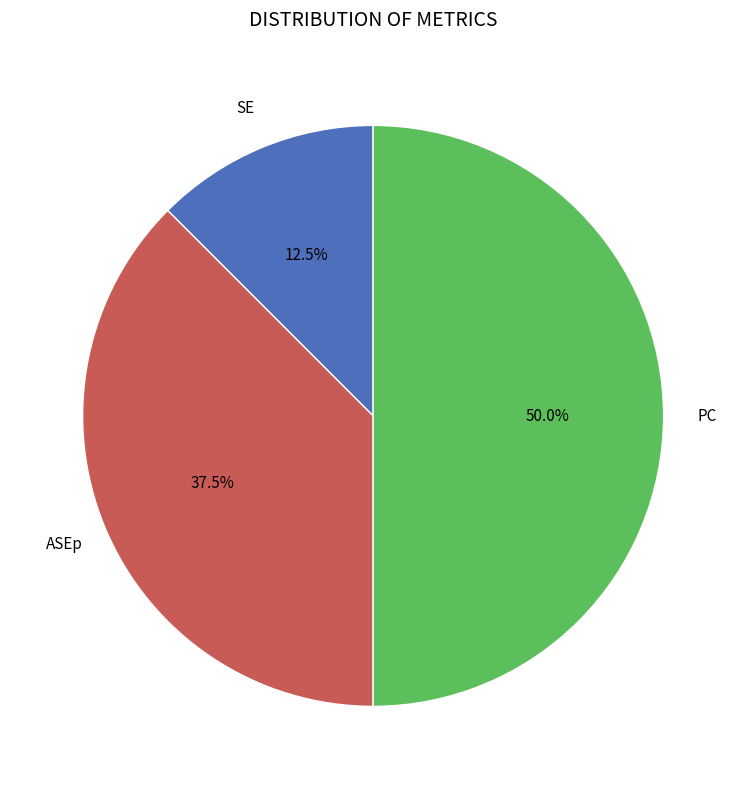

How many segments does this pie chart have?

3